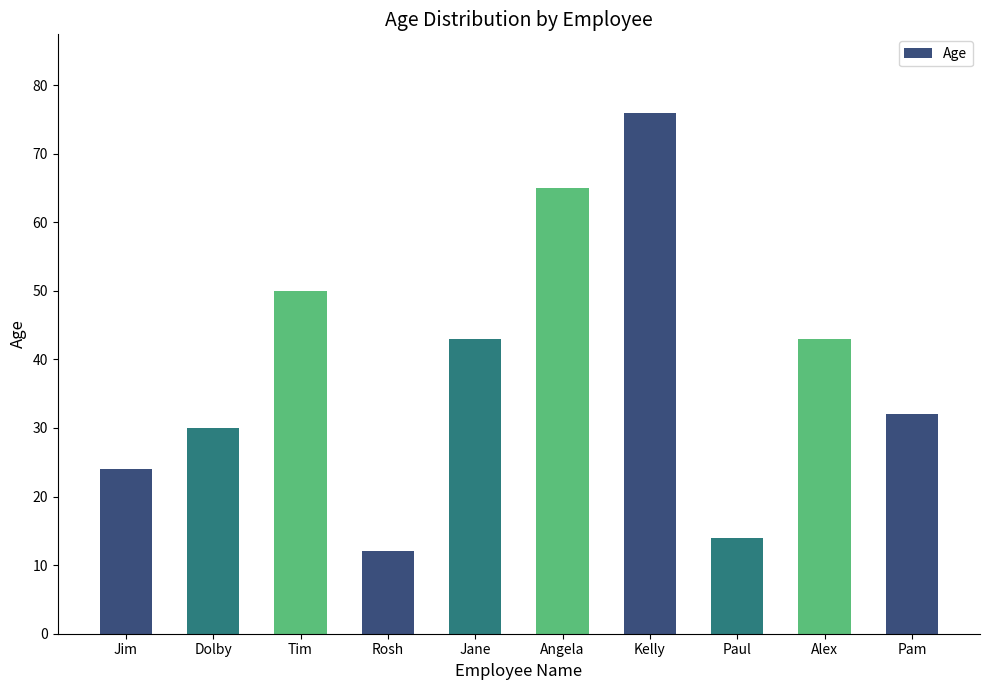

Does the chart contain any negative values?

No